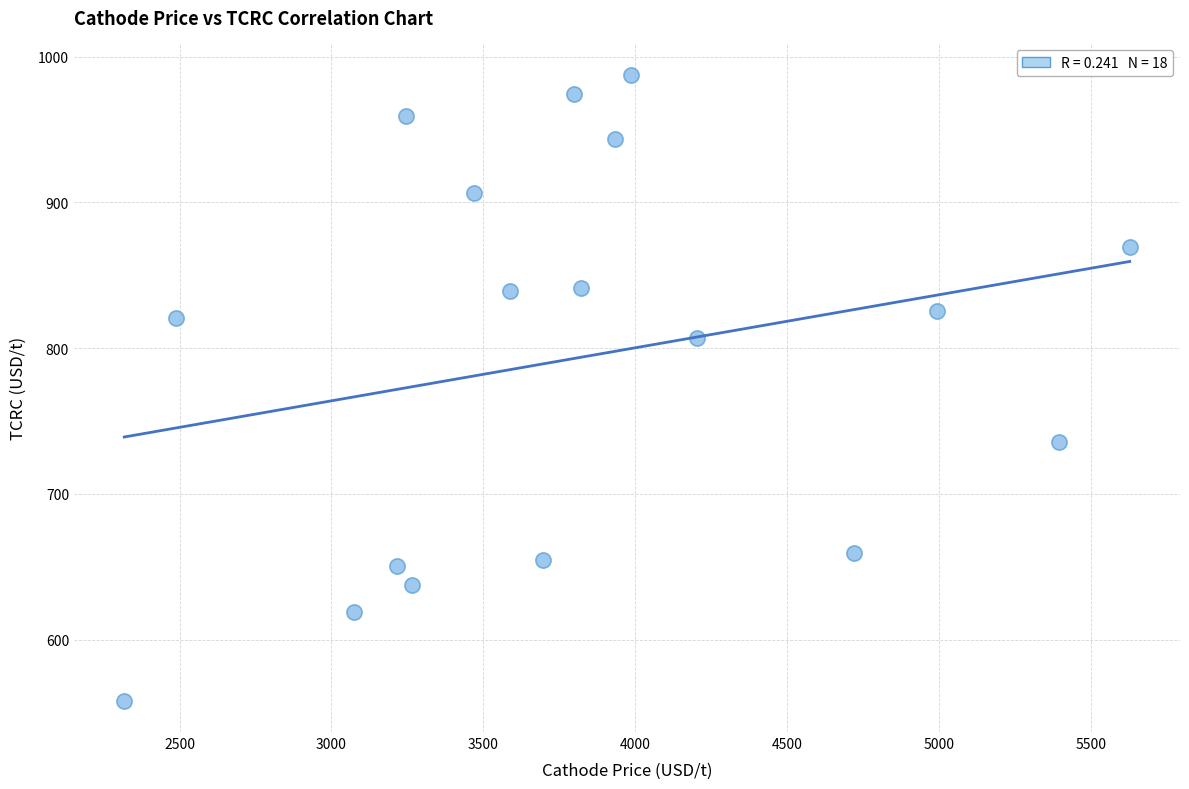

What is the range of Y values (max minus min)?

429.5